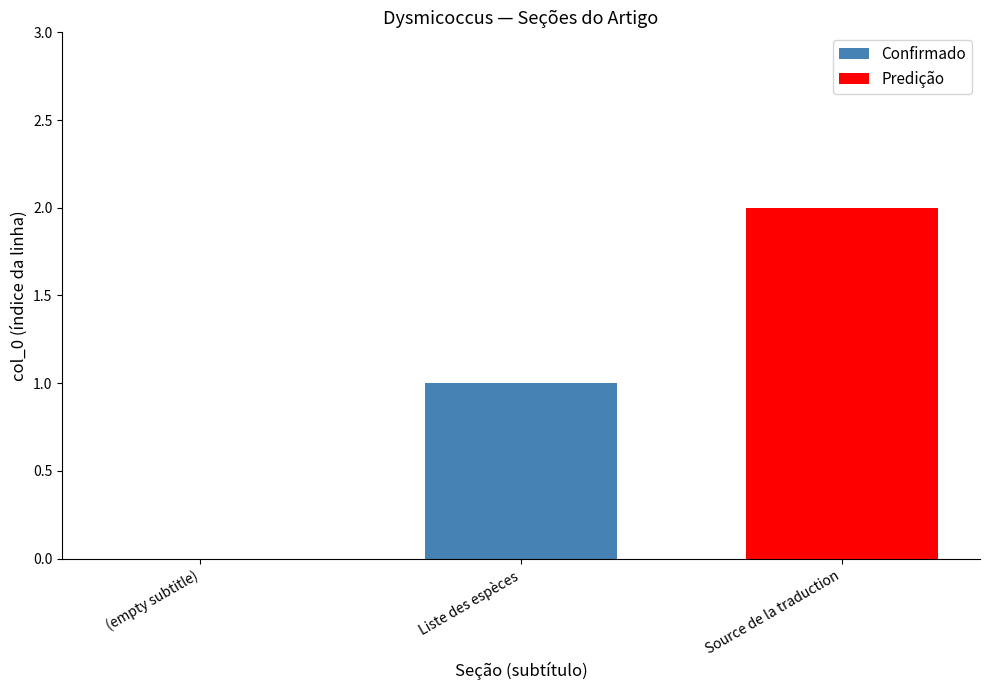

At which category does the chart reach its minimum across all series?

(empty subtitle)